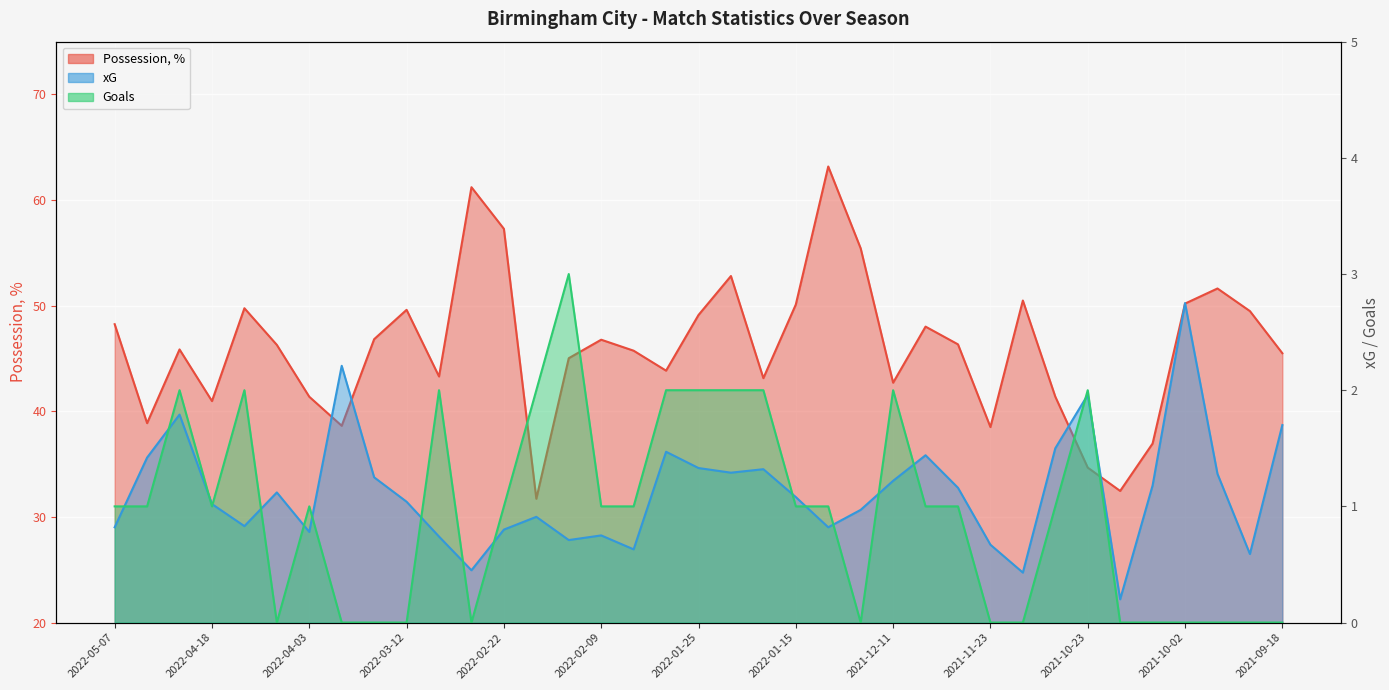

What is the average value of the xG series?

1.1